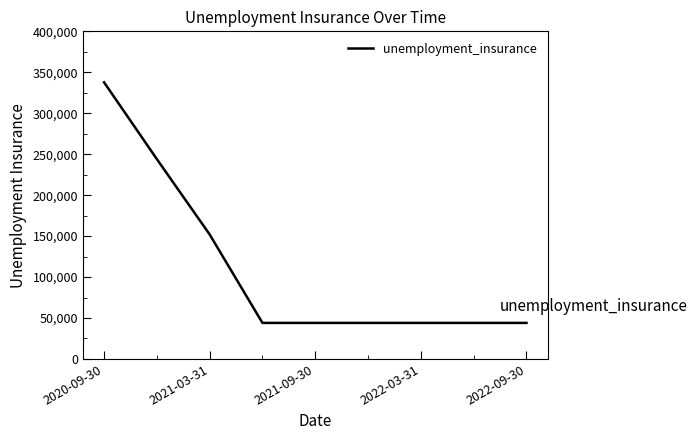

Does the chart have visible grid lines?

No